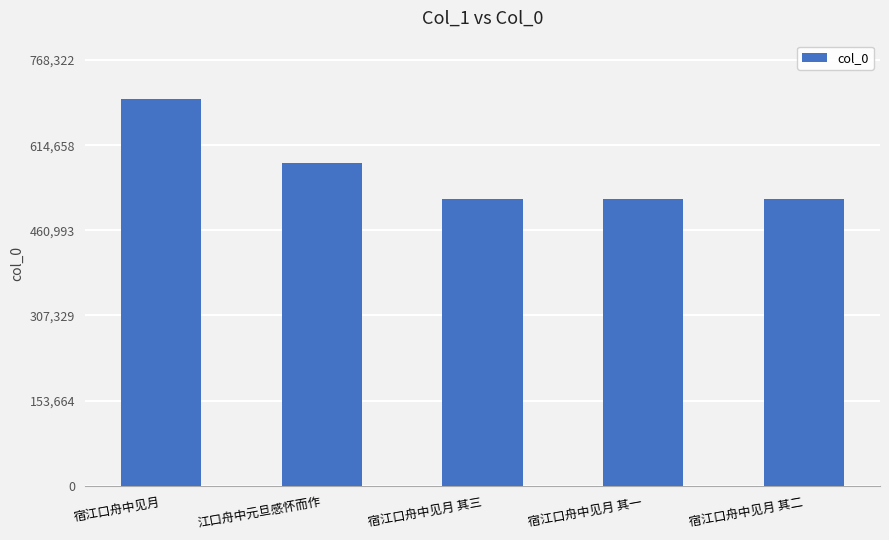

What is the smallest value displayed?

518066